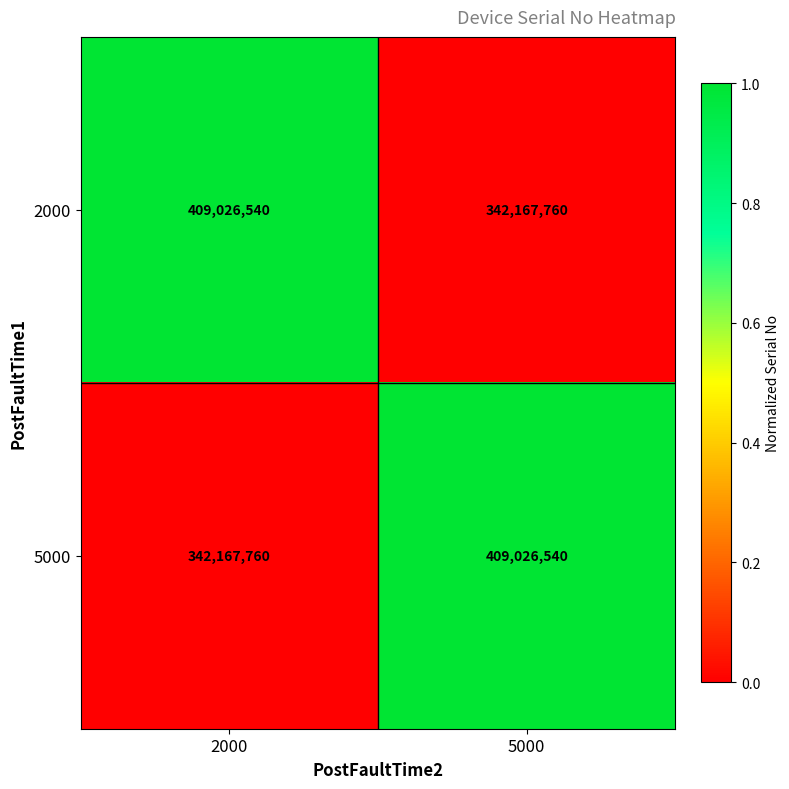

At which label is 5000 closest to 375597150?

2000